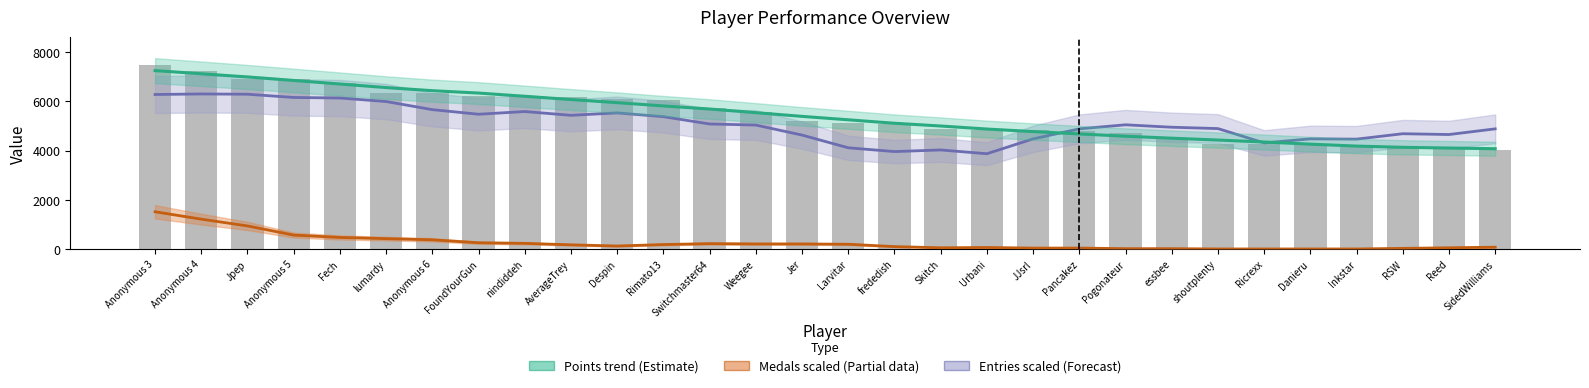

Rank the series at Weegee from lowest to highest value.

Medals (scaled), Entries (scaled), Points trend, Points